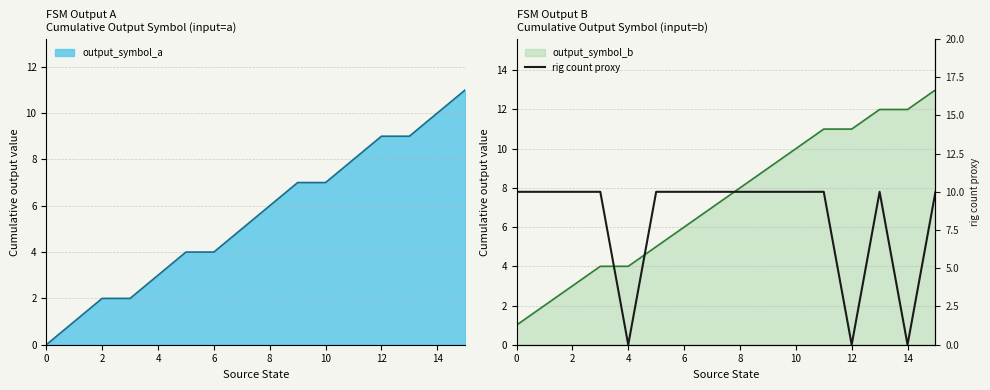

True or false: there are more than 2 points higher than both neighbors.

False